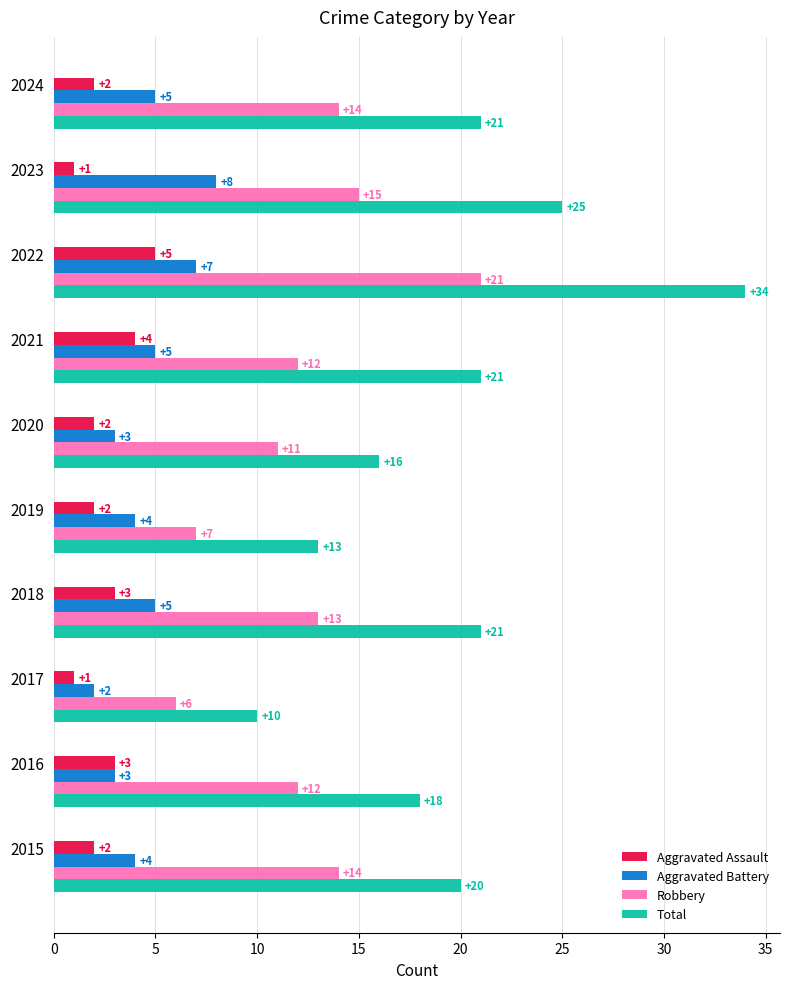

What is the approximate value of Total at 2015?

20